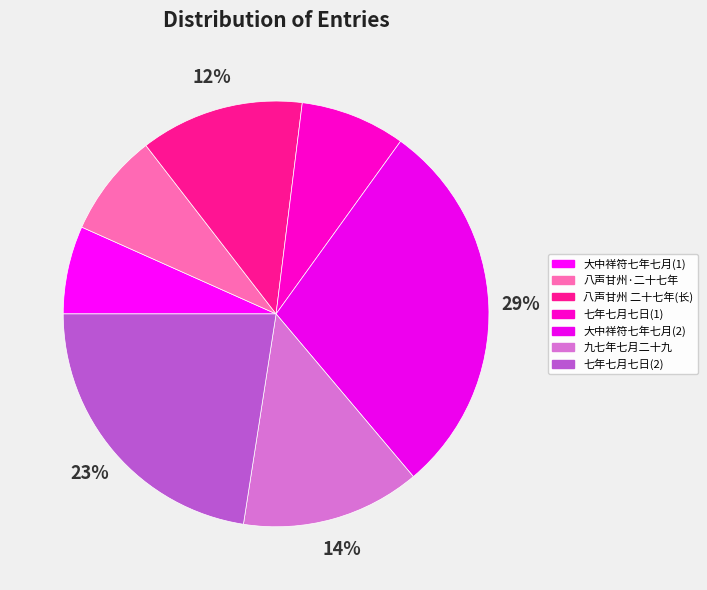

To the nearest percent, what is the difference between the largest and smallest slice percentages?

22%